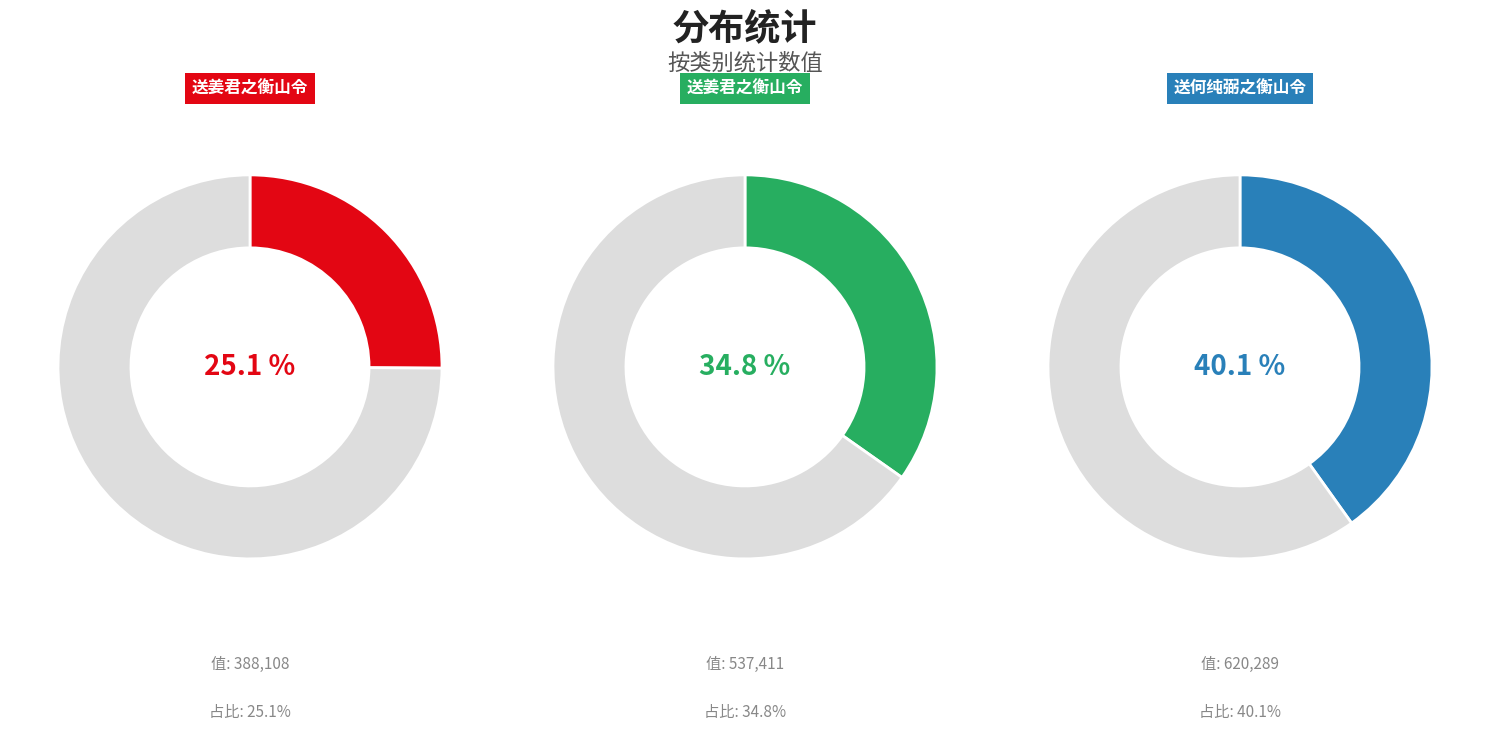

To the nearest percent, what is the combined percentage of 送姜君之衡山令 (537411) and 送姜君之衡山令 (388108)?

60%